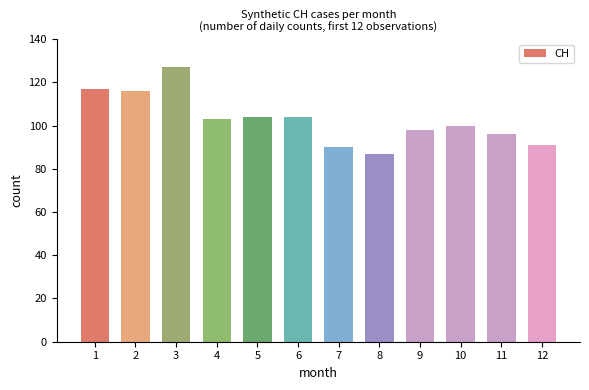

What is the minimum value shown in the chart?

87